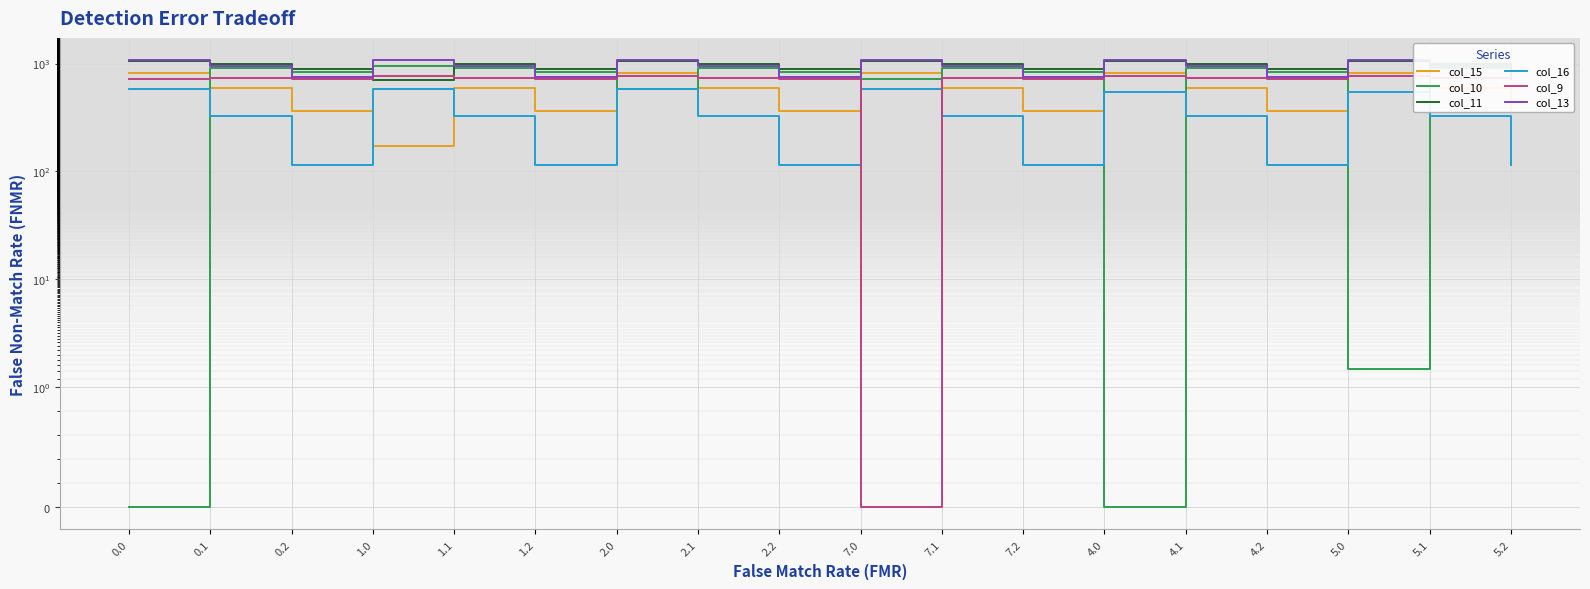

At which label does col_15 reach its minimum?

1.0